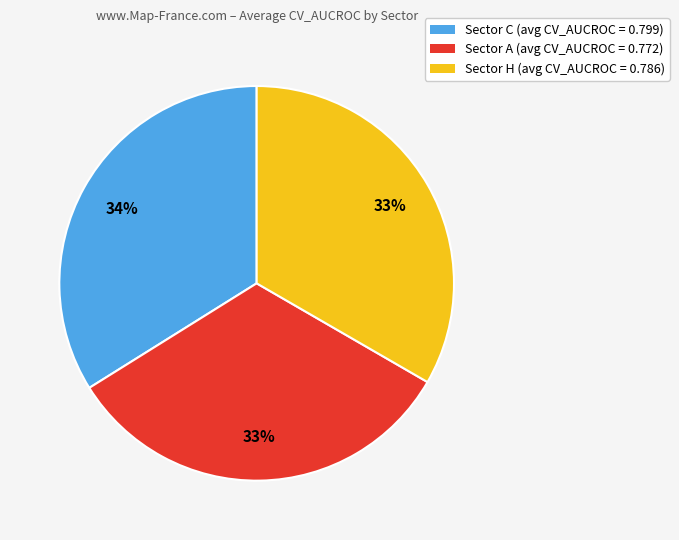

Which slice is the largest?

Sector C (avg CV_AUCROC = 0.799)